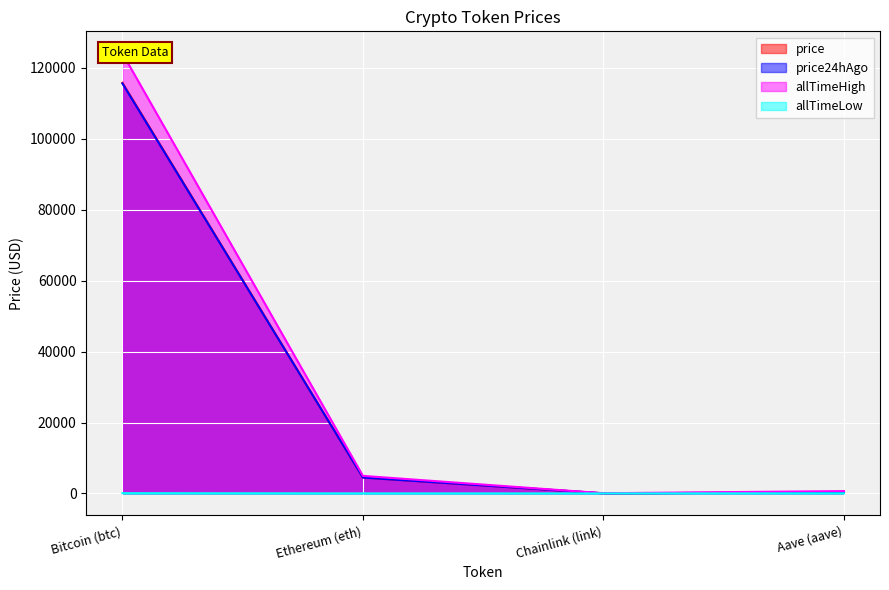

True or false: price and allTimeHigh intersect in this chart.

False